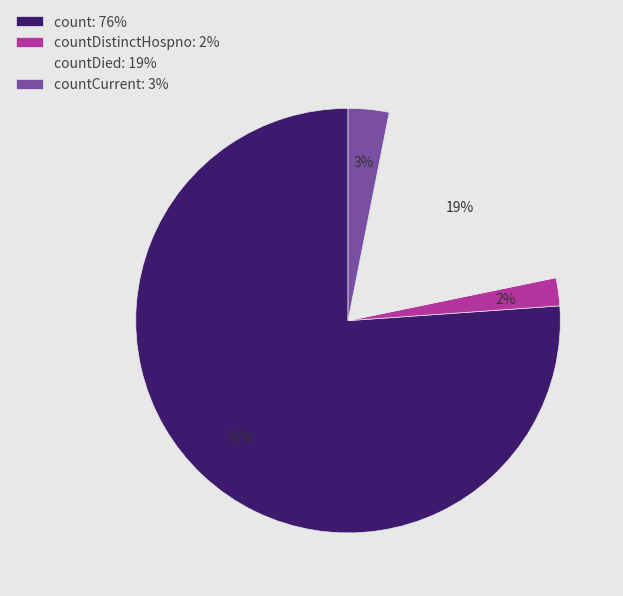

Is the sum of countDied: 19% and countCurrent: 3% greater than half?

No